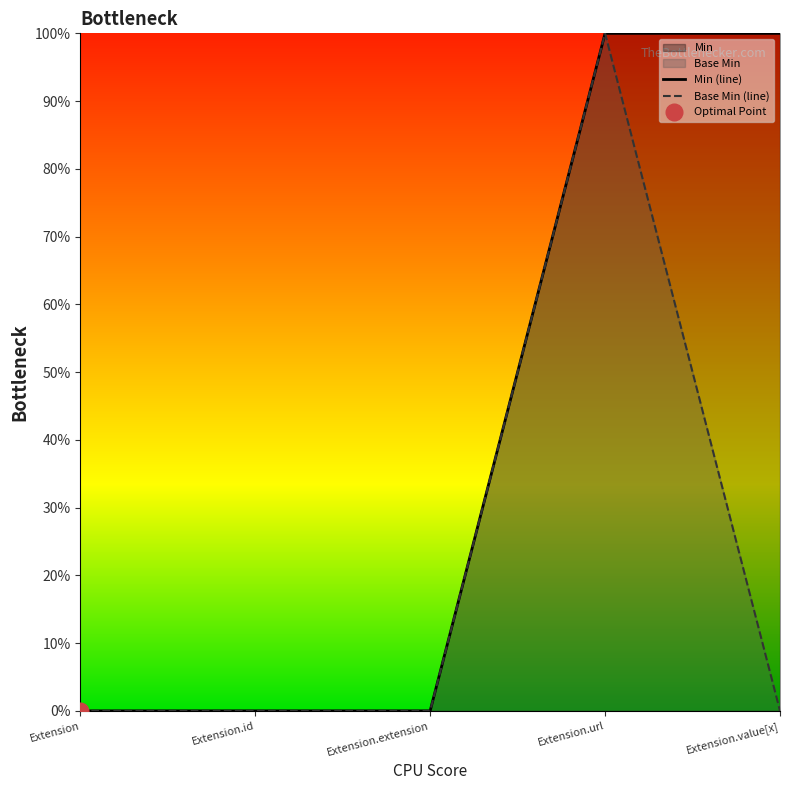

True or false: Base Min (line) and Min (line) cross at least once.

False